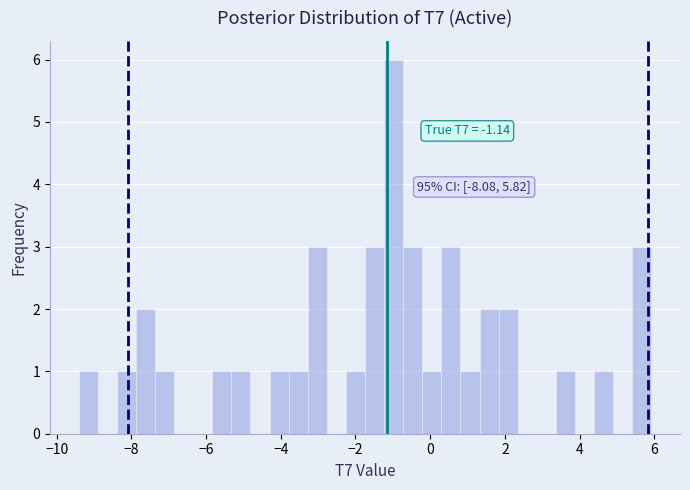

Around what value on the x-axis is the tallest bar? Give the approximate position of its centre, as read against the axis.

-1.0